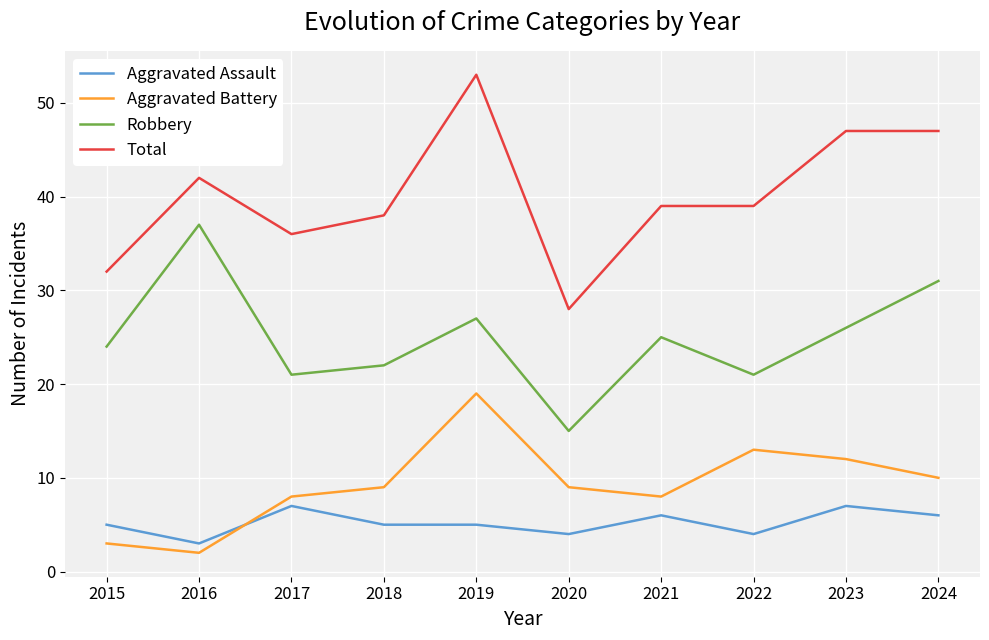

Is it true that Aggravated Assault equals 5 at 2015?

True